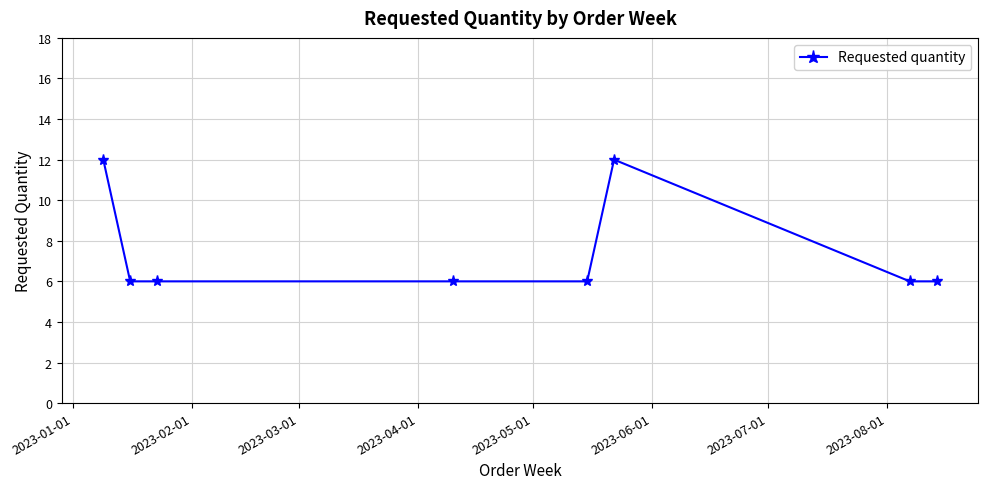

Reading right to left, list all the values displayed in this chart.

6	6	12	6	6	6	6	12